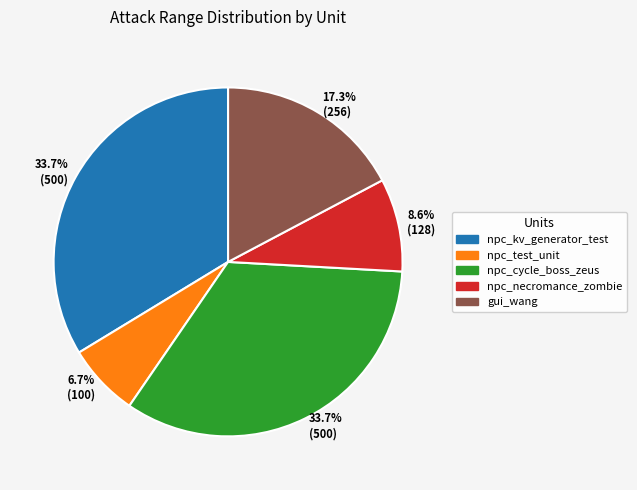

Is there any slice that represents more than half of the pie?

No